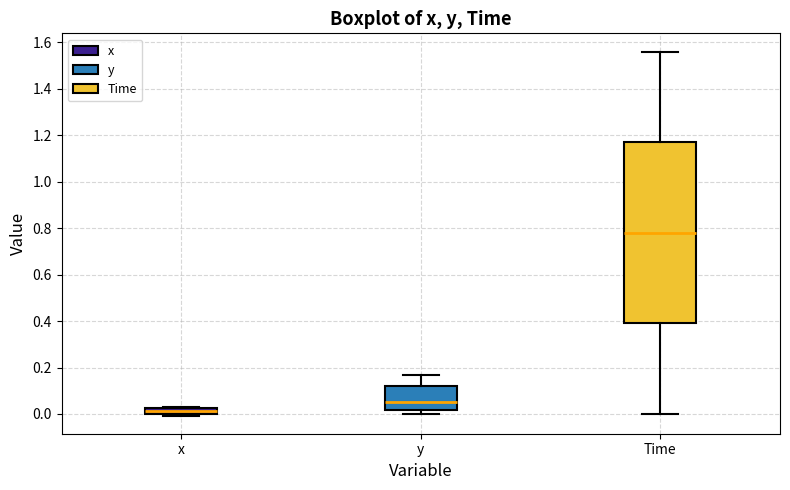

Comparing the boxes themselves (not the whiskers), which one is the tallest?

Time